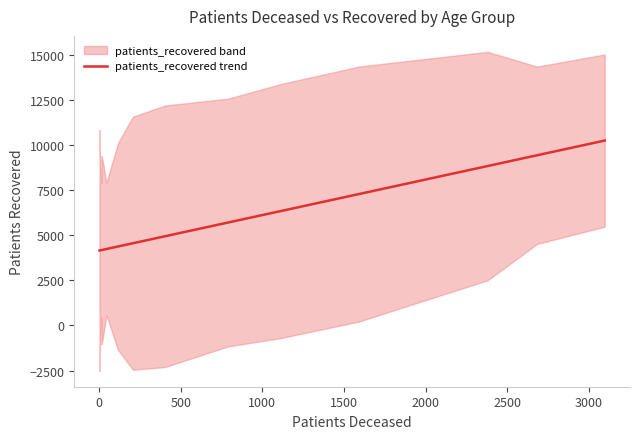

How many distinct data groups are displayed?

1